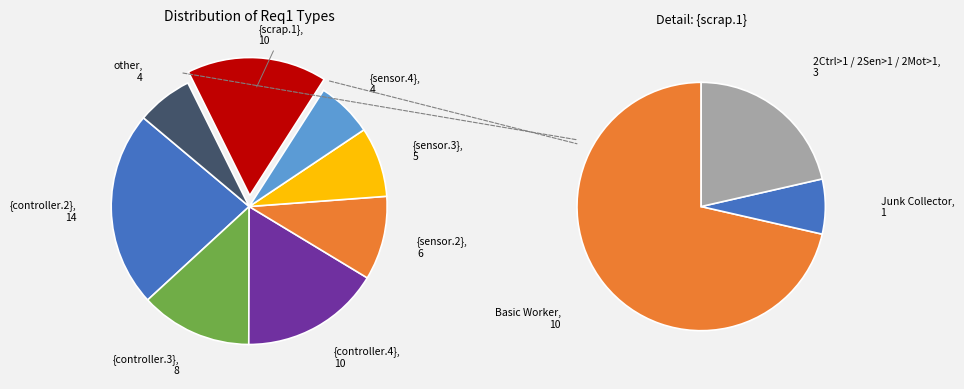

To the nearest percent, what portion does {scrap.1} represent?

16%